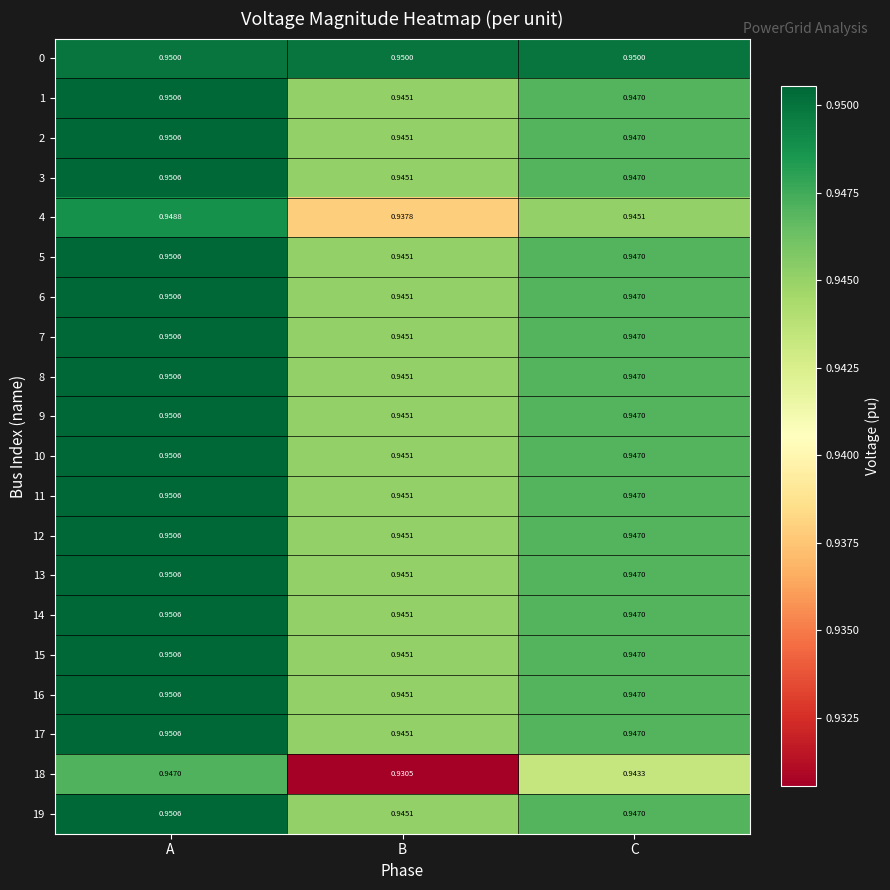

Rank the categories by 6 value from lowest to highest.

B, C, A